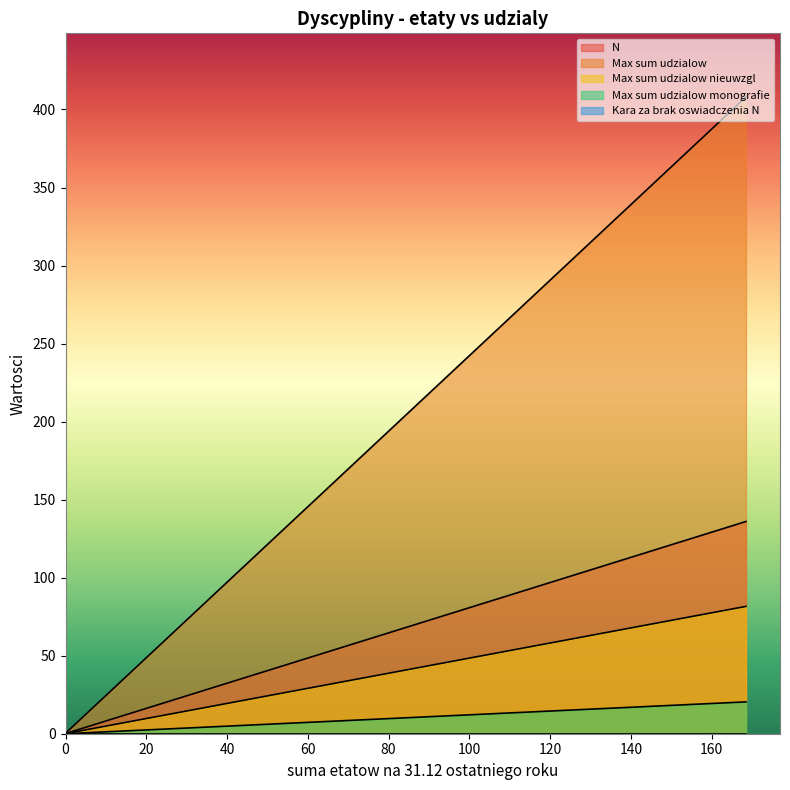

What is the average value of the N series?

13.7